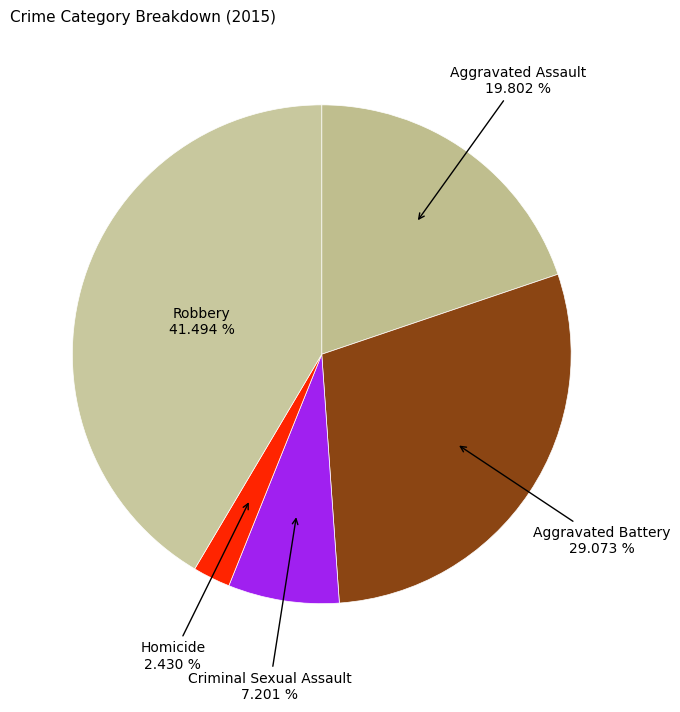

Count the number of slices in the pie.

5